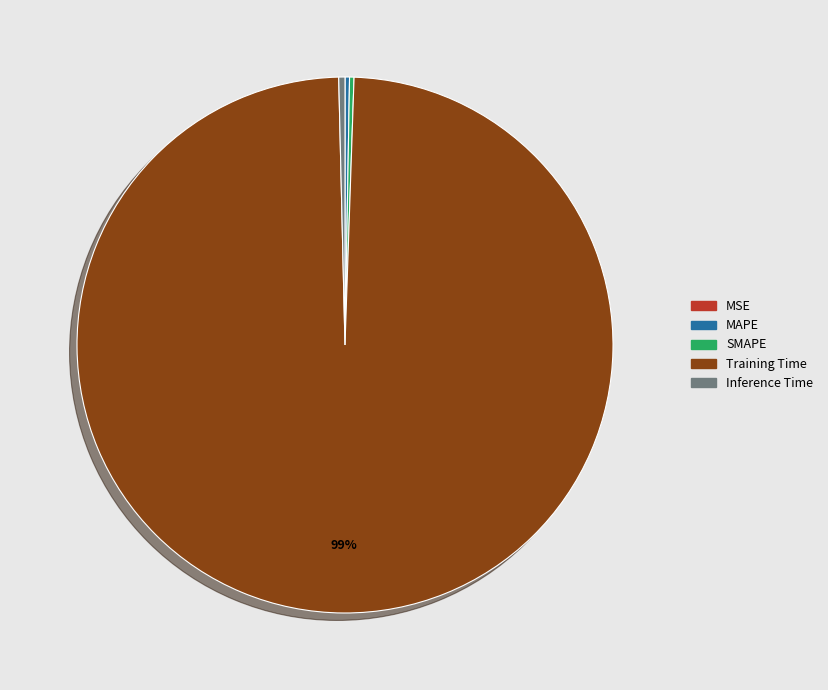

What is the largest slice in the pie chart?

Training Time